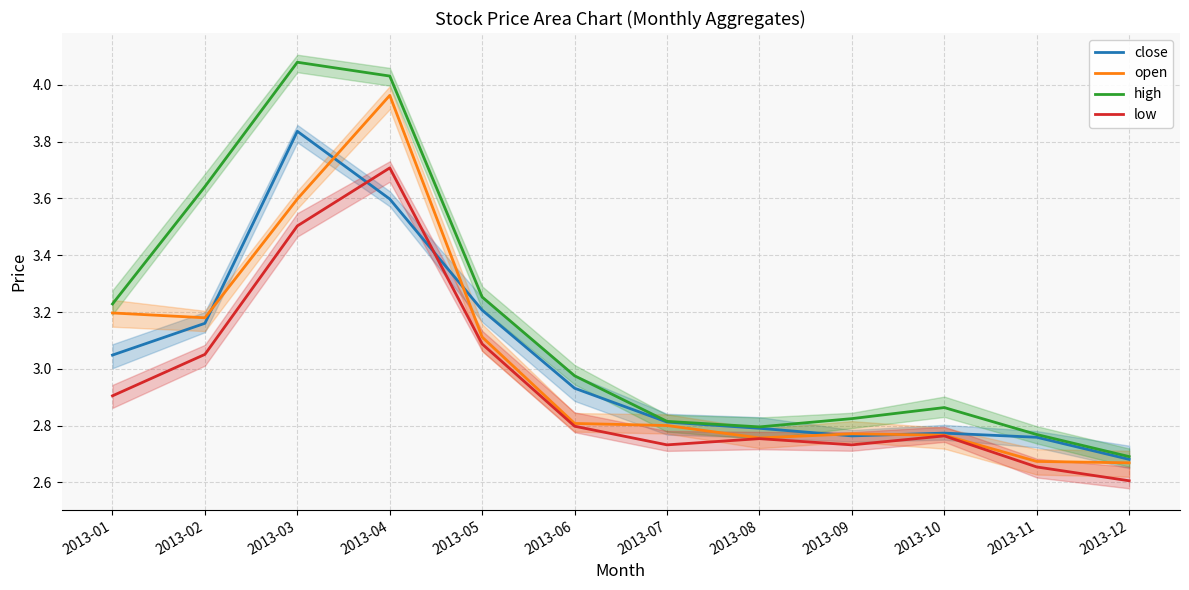

What is the spread (max minus min) of values at 2013-06?

0.2